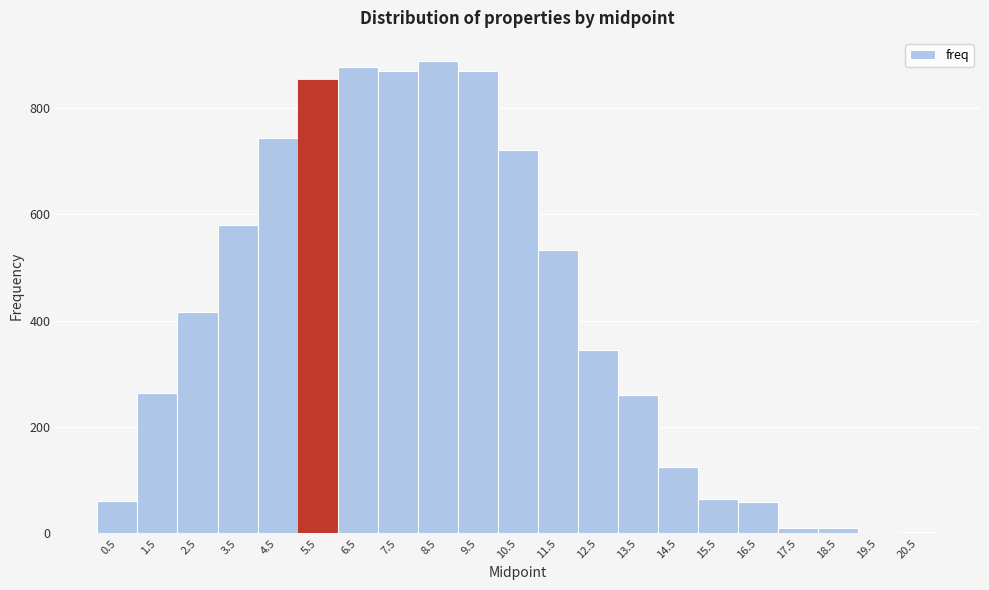

Reading left to right, list every bar in this chart as the range it spans on the x-axis followed by its height. The values are not printed on the chart, so give them approximately, as read against the axis.

0 to 1: 60
1 to 2: 260
2 to 3: 420
3 to 4: 580
4 to 5: 740
5 to 6: 860
6 to 7: 880
7 to 8: 880
8 to 9: 880
9 to 10: 880
10 to 11: 720
11 to 12: 540
12 to 13: 340
13 to 14: 260
14 to 15: 120
15 to 16: 60
16 to 17: 60
17 to 18: under 20
18 to 19: under 20
19 to 20: under 20
20 to 21: under 20